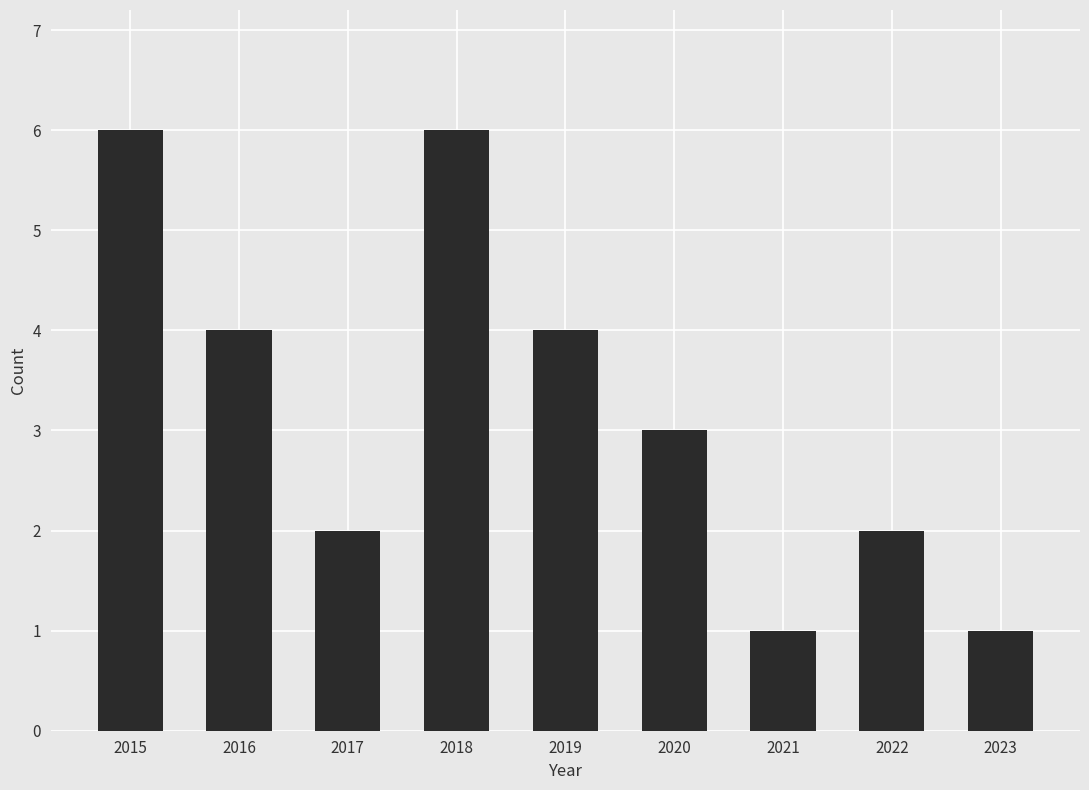

What is the sum of all values?

29